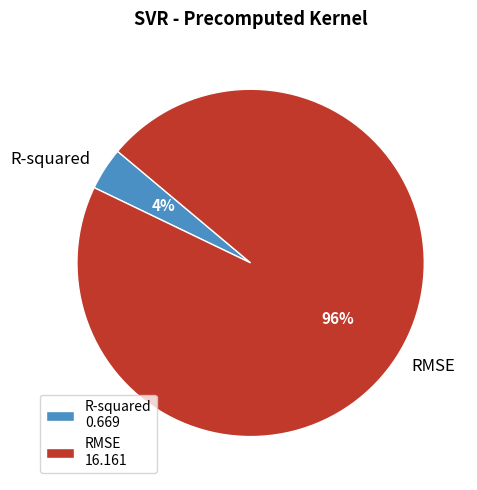

Do RMSE and R-squared together represent more than half of the pie?

Yes